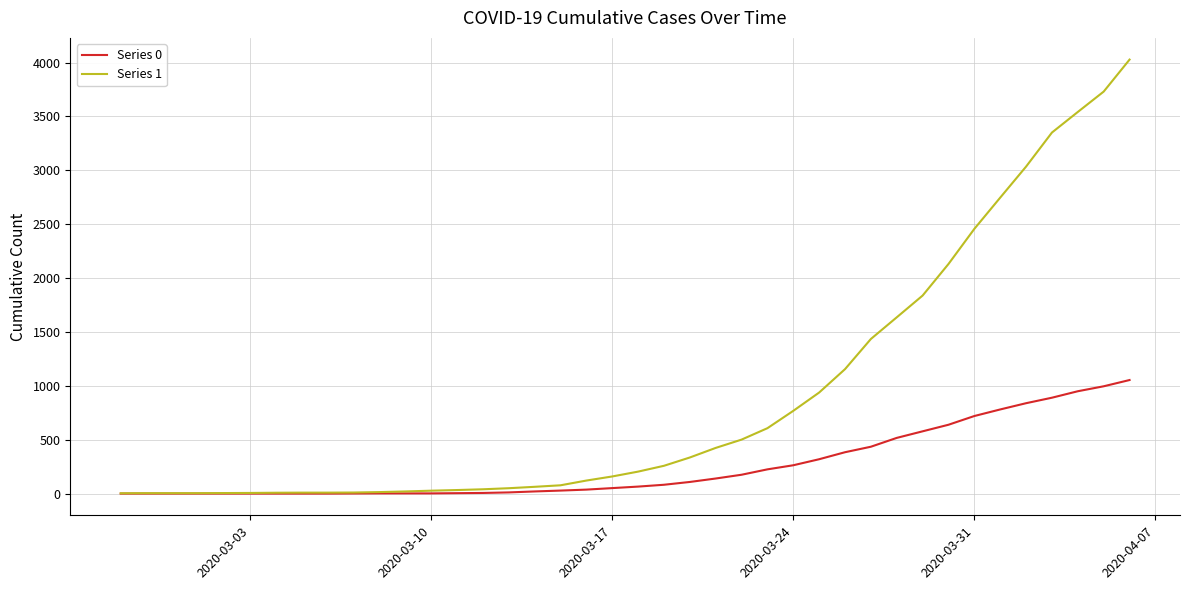

List the series in order of their peak value, lowest first.

Series 0, Series 1